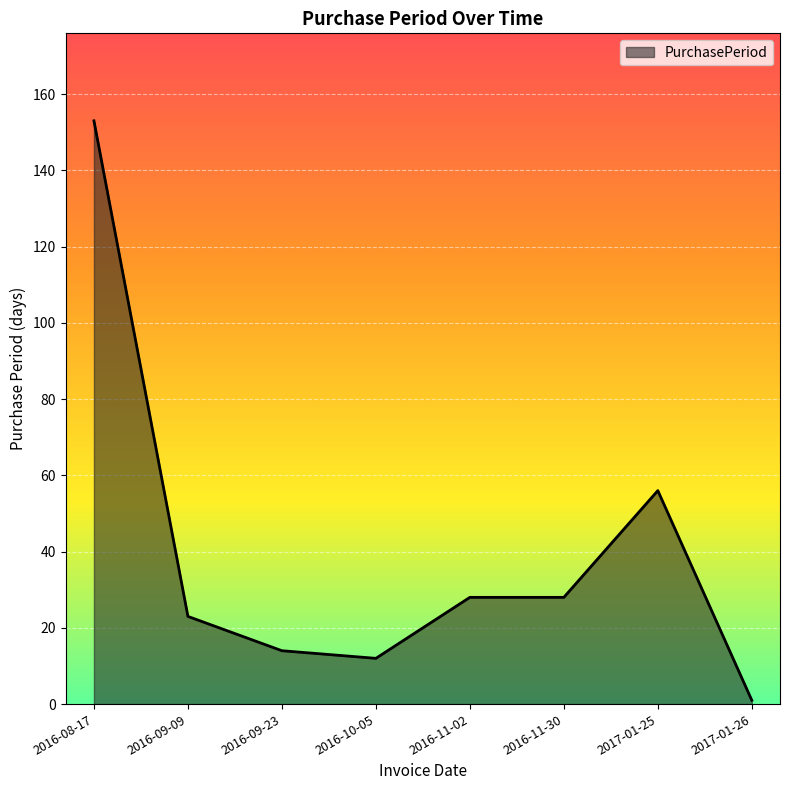

What is the change in value from 2016-09-23 to 2017-01-26?

-13